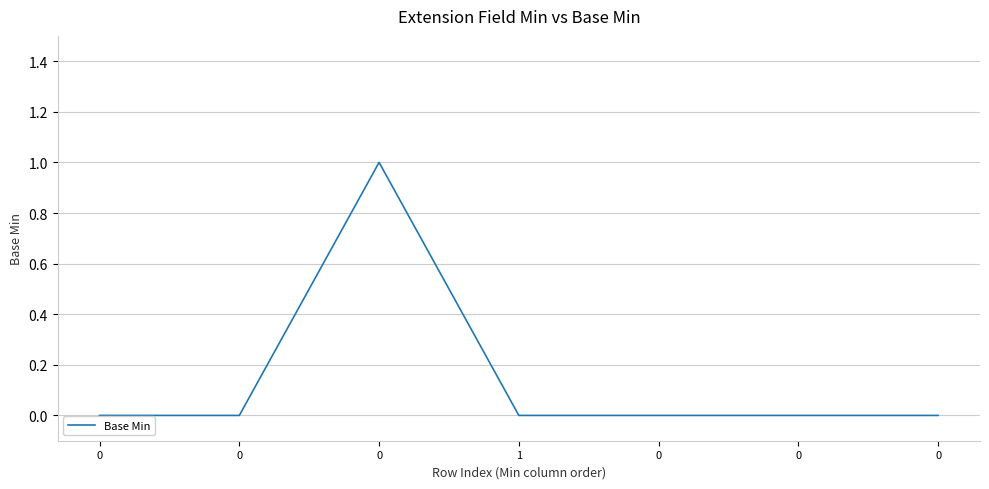

Count the number of categories in the chart.

7